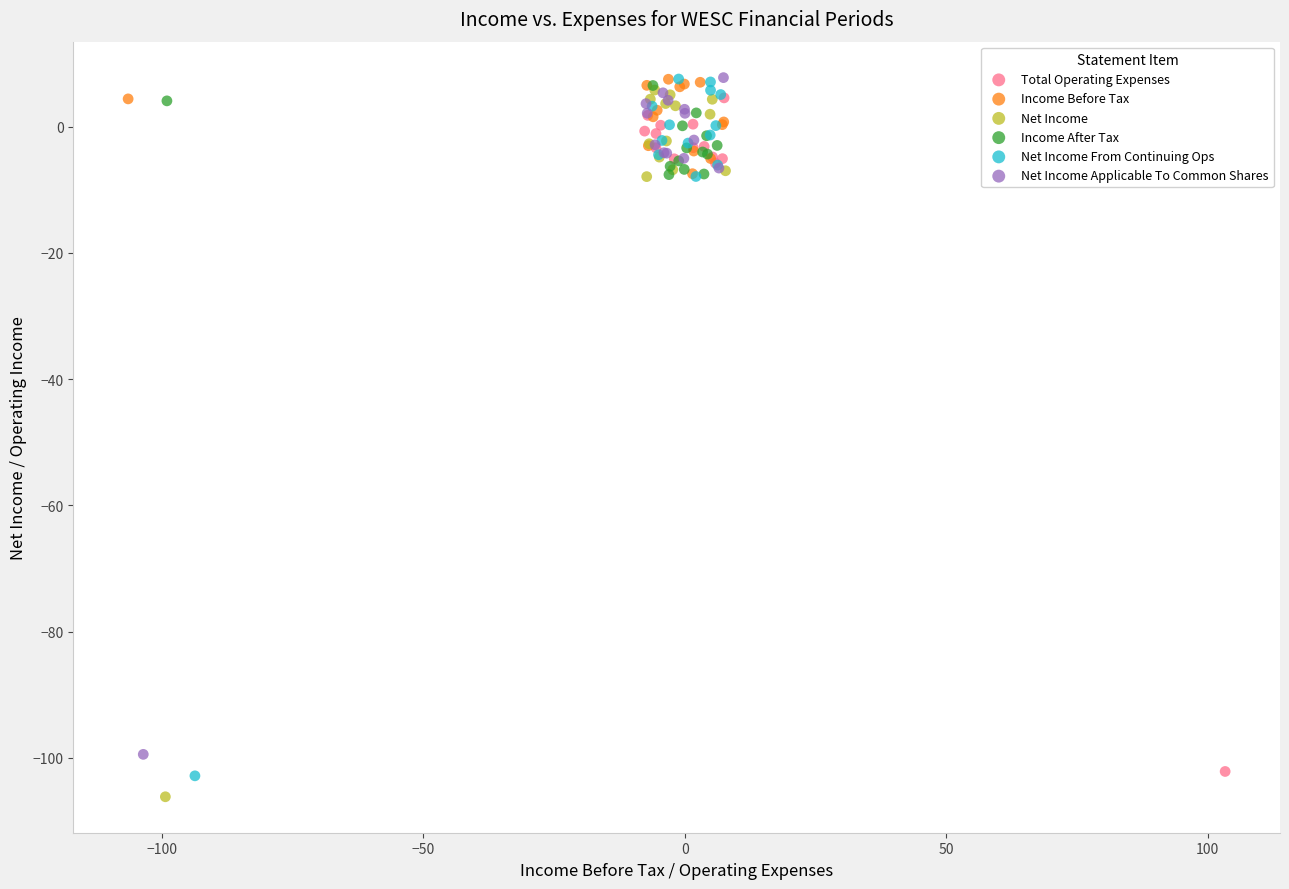

Which series has the widest spread of Y values?

Net Income